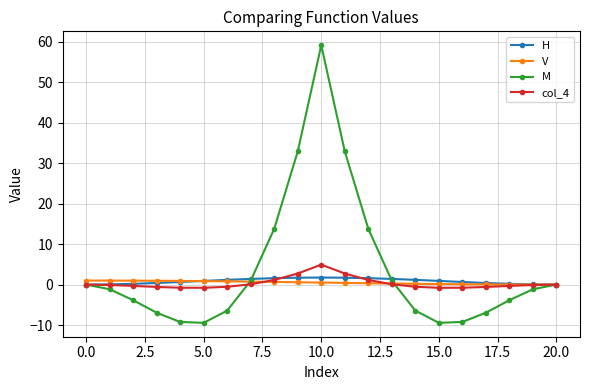

What is the minimum value shown in the chart?

-9.4